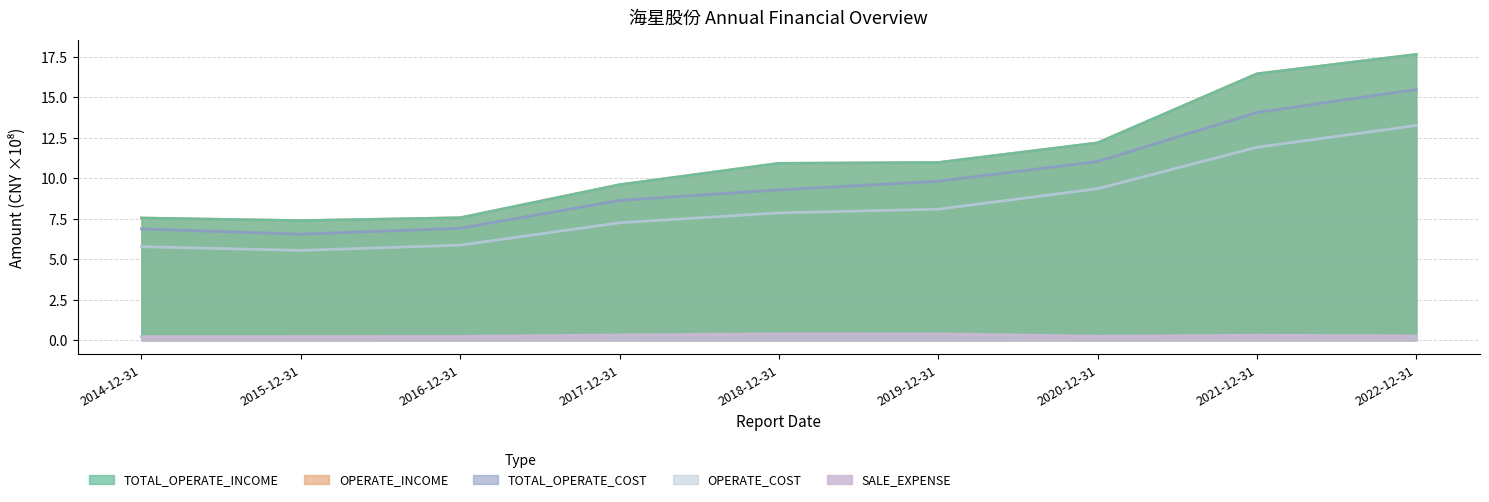

How many interior local valleys does the OPERATE_INCOME series have?

1